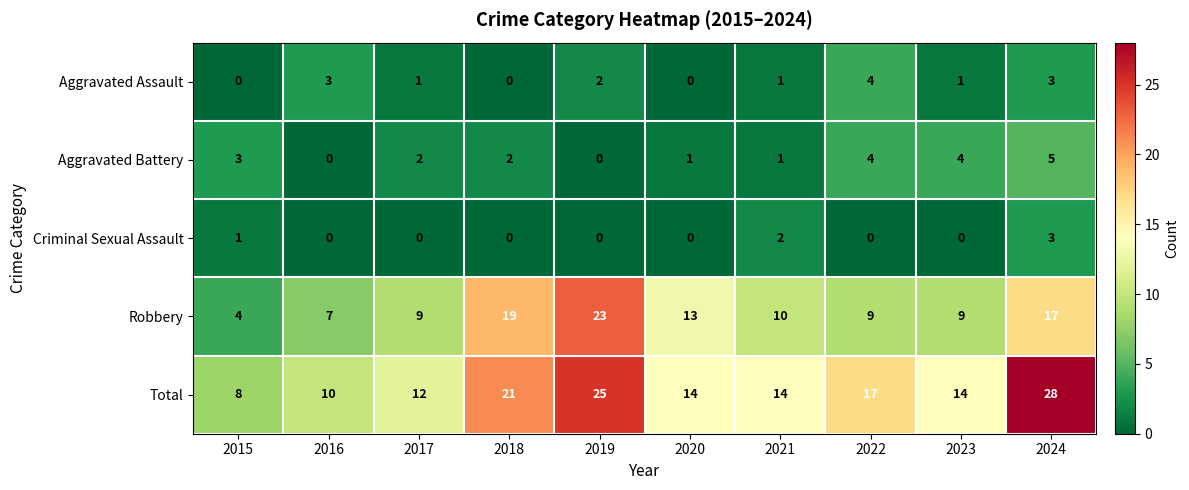

Which series has the largest total across all categories?

Total